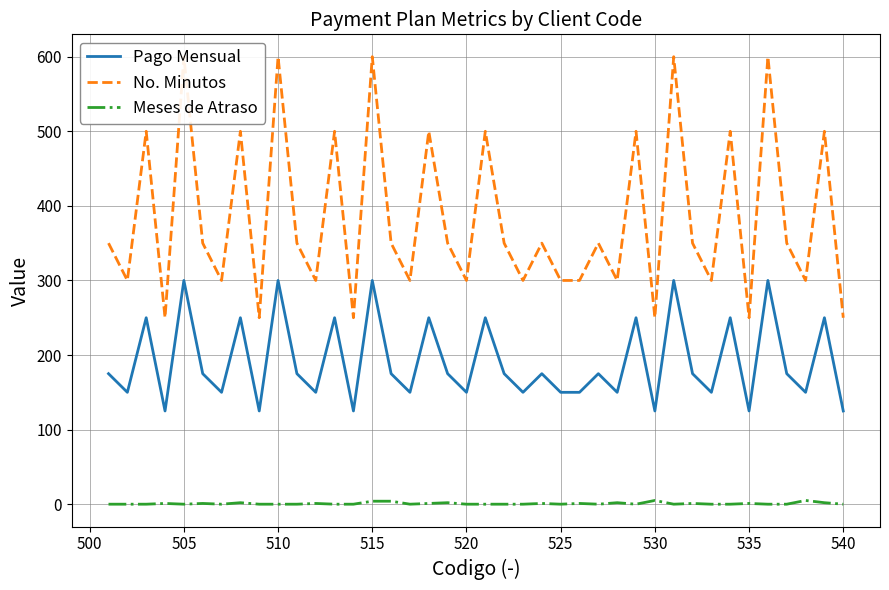

What are all the series names shown in the legend?

Pago Mensual, No. Minutos, Meses de Atraso